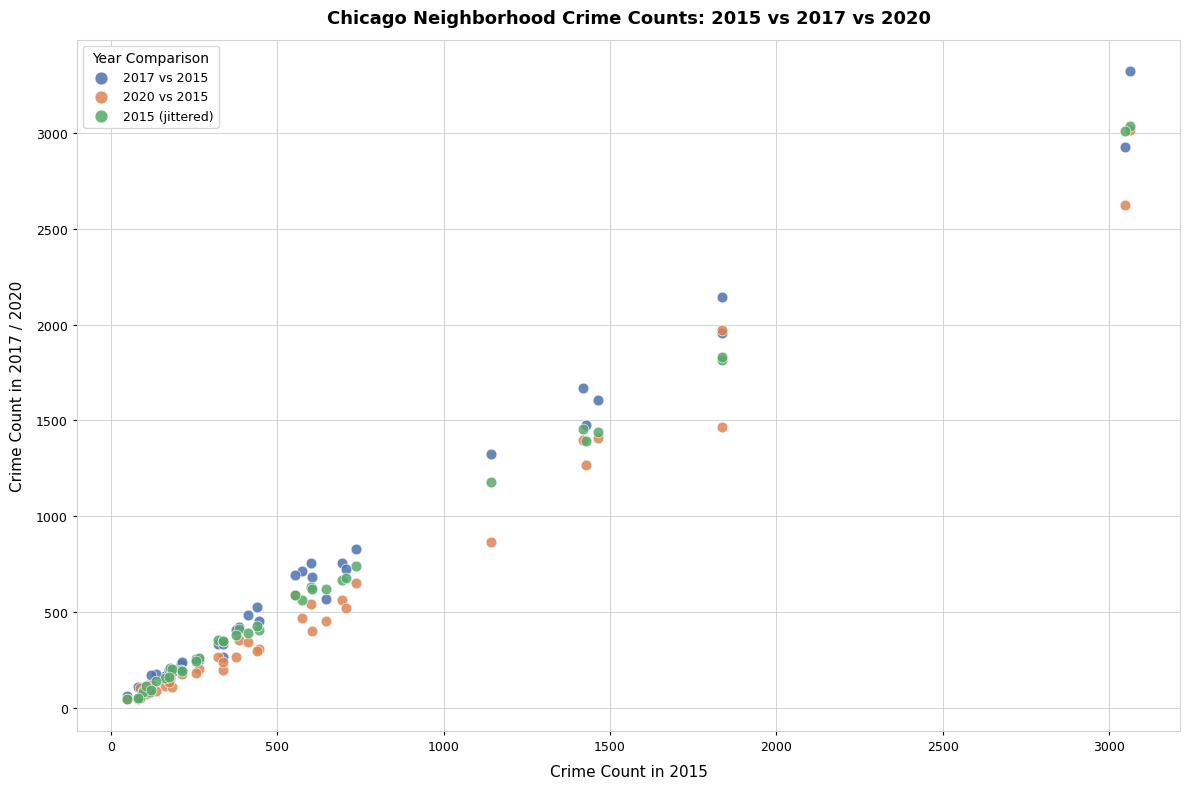

What are all the series names shown in the legend?

2017 vs 2015, 2020 vs 2015, 2015 (jittered)